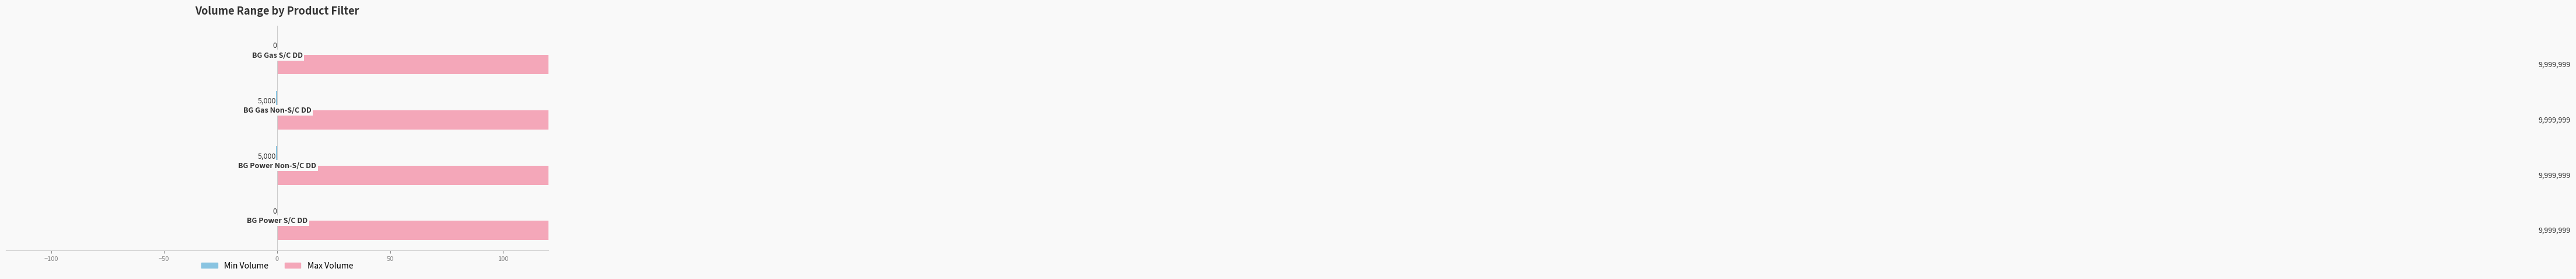

At how many categories does at least one series exceed 0?

4